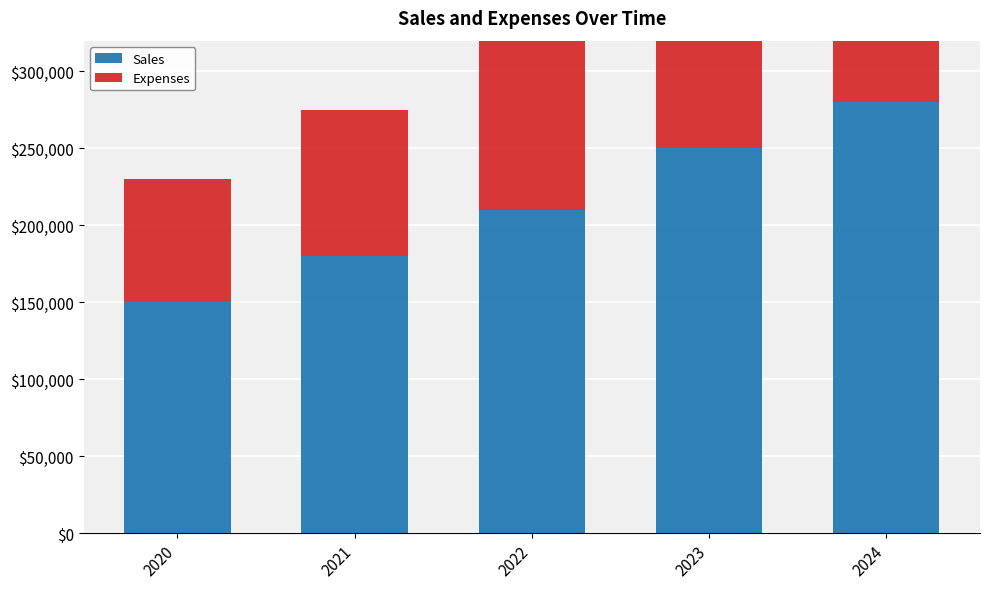

Which series has the largest total across all categories?

Sales